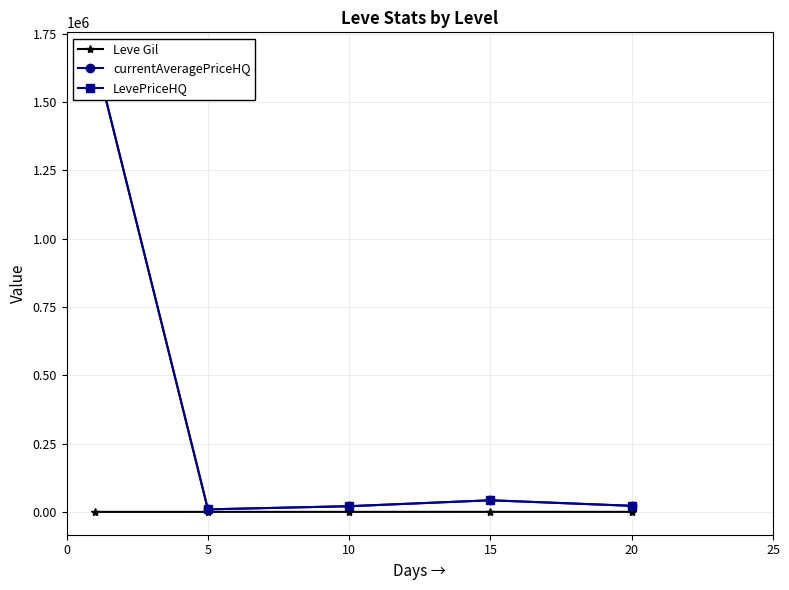

Reading left to right, list all the values displayed in this chart.

Leve Gil: 112.3	159.0	170.7	249.7	214.2
currentAveragePriceHQ: 1670992.2	9343.2	20880.0	42561.0	22286.3
LevePriceHQ: 1670992.2	9343.2	20880.0	42561.0	22286.3